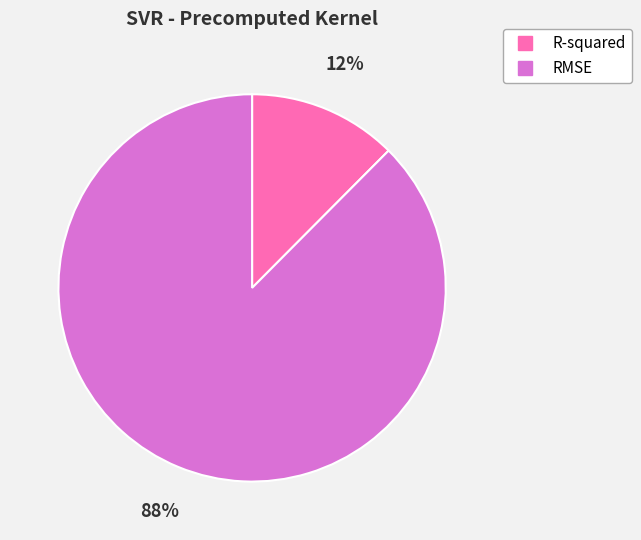

Which slice is the largest?

RMSE